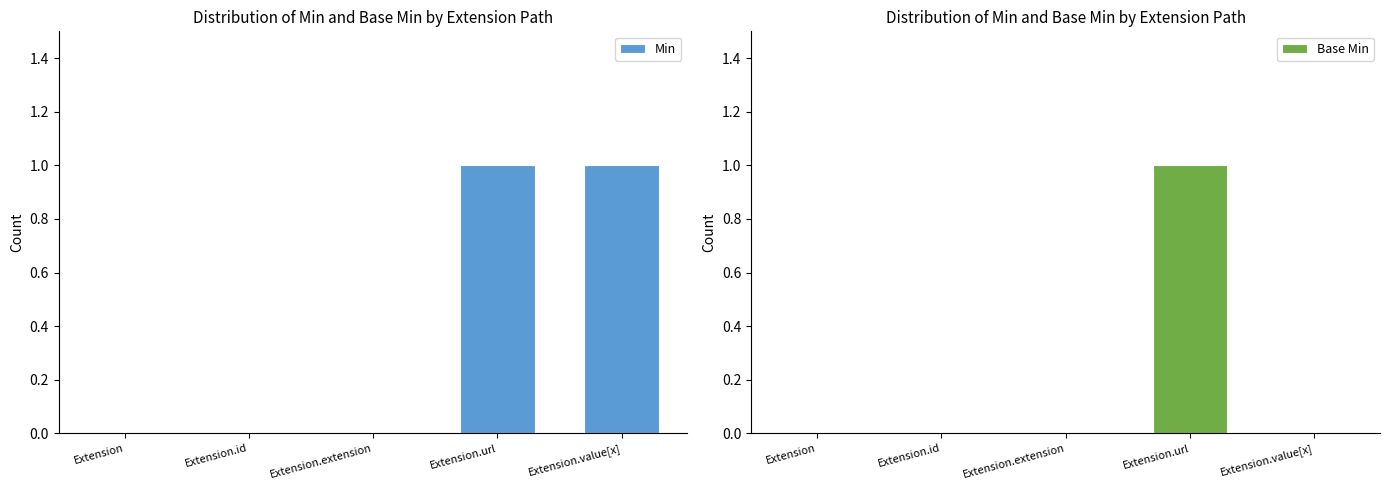

At which category is the sum across all series the highest?

Extension.url